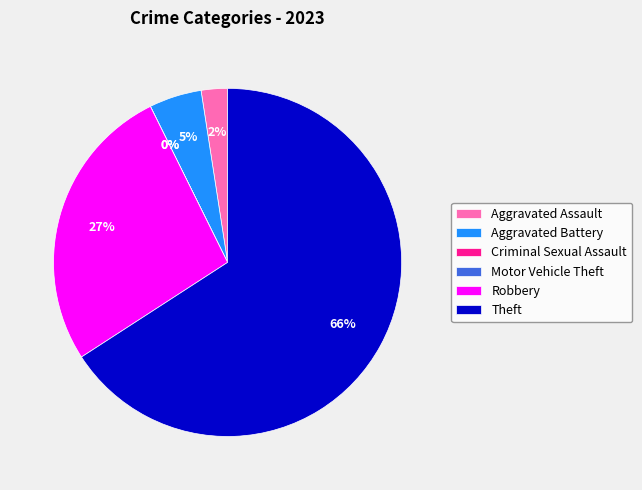

The Aggravated Assault slice represents 1% of the pie. True or false?

False